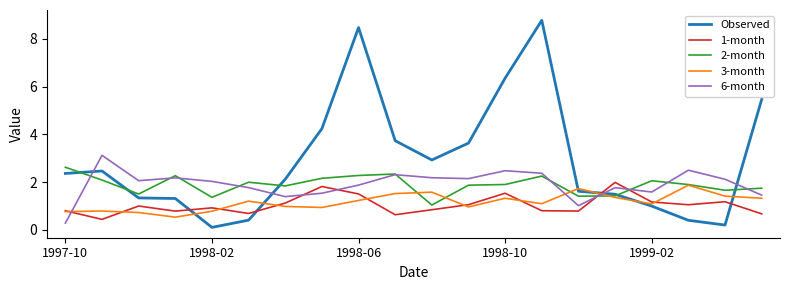

How many lines are shown in the chart?

5